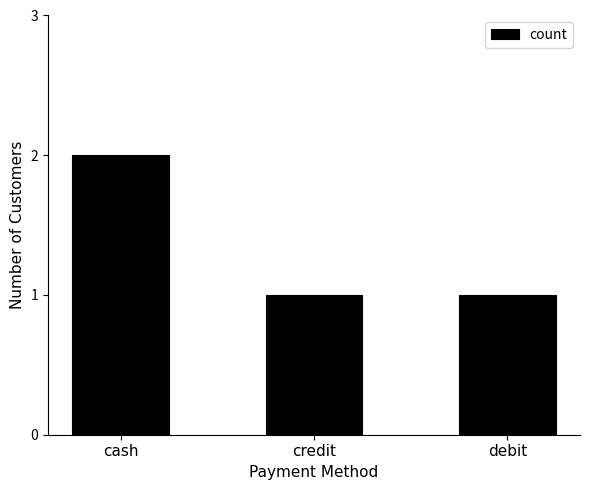

Reading left to right, extract all data points from this chart.

2	1	1